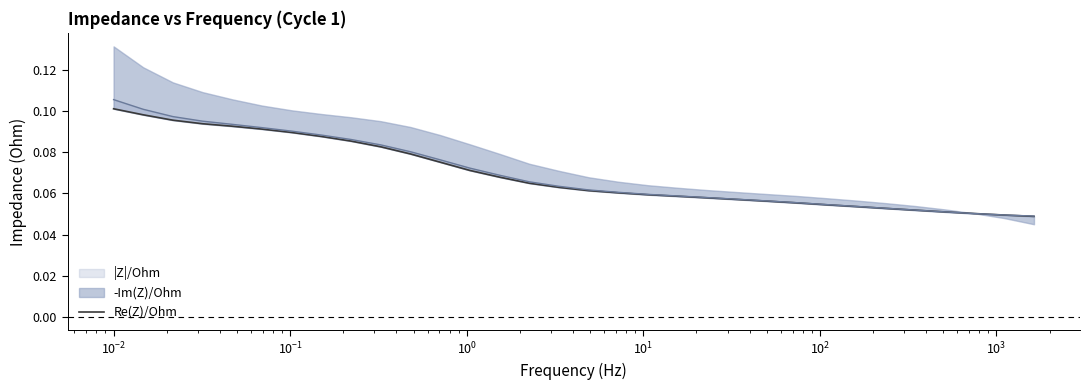

True or false: the data shows 0.1 at 25.

True